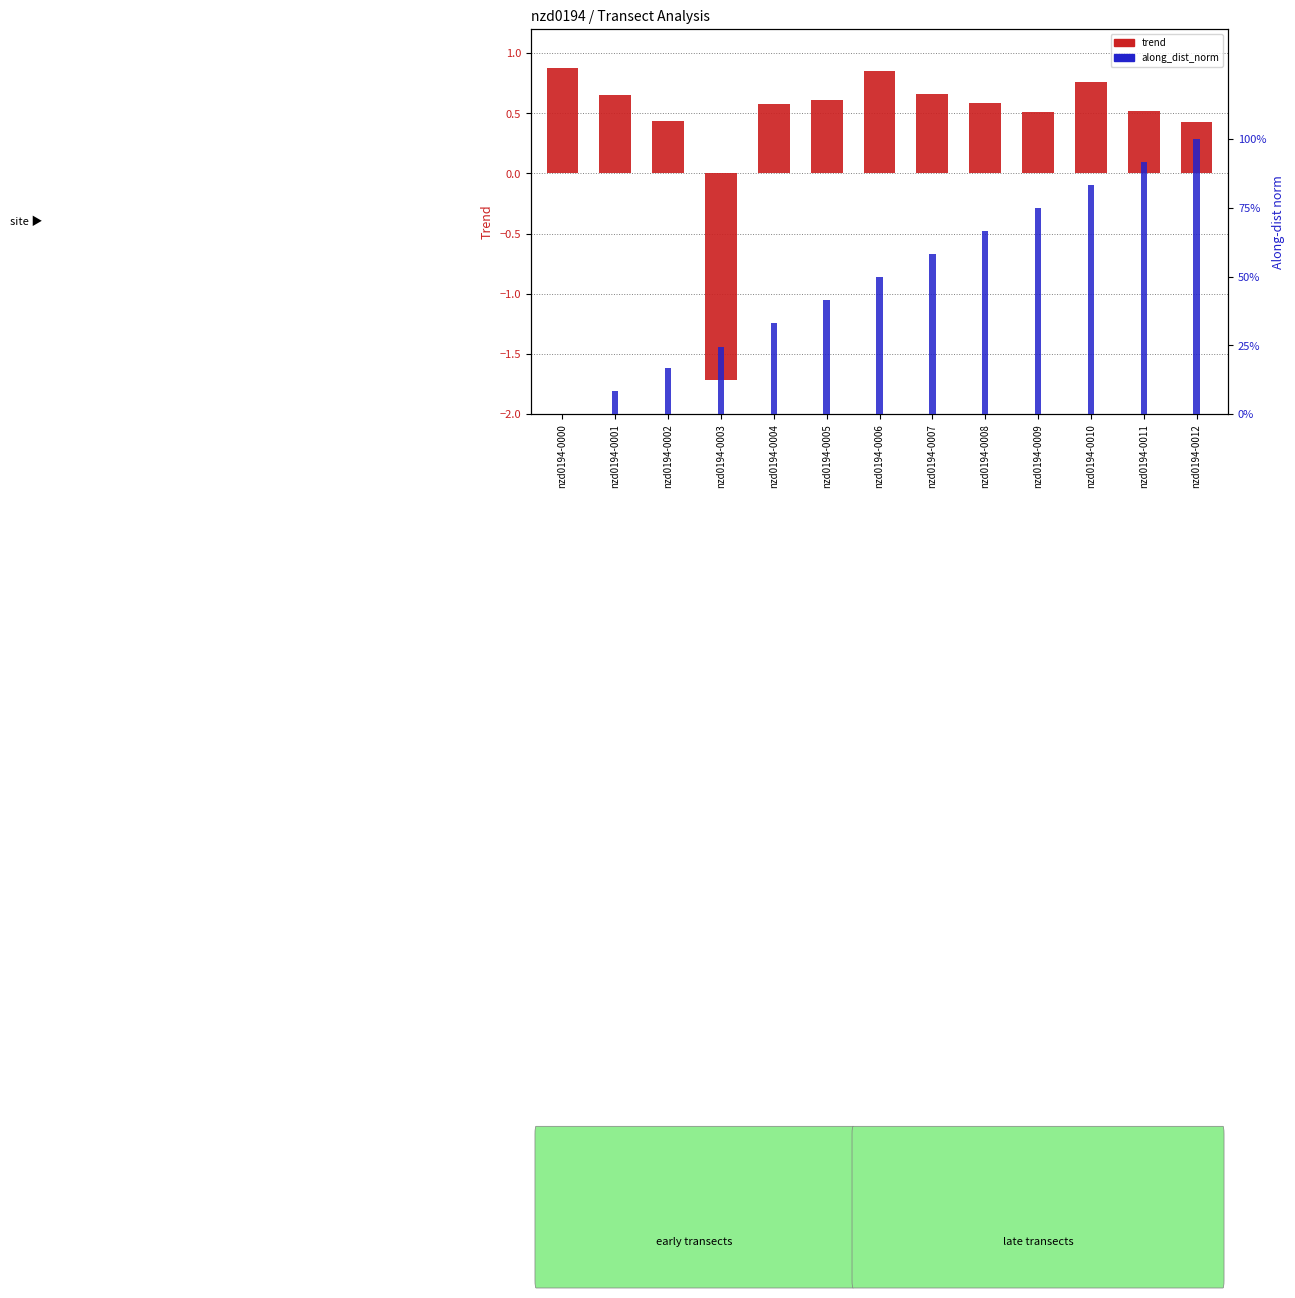

Is the value of trend at nzd0194-0012 greater than the value of along_dist_norm at nzd0194-0007?

No